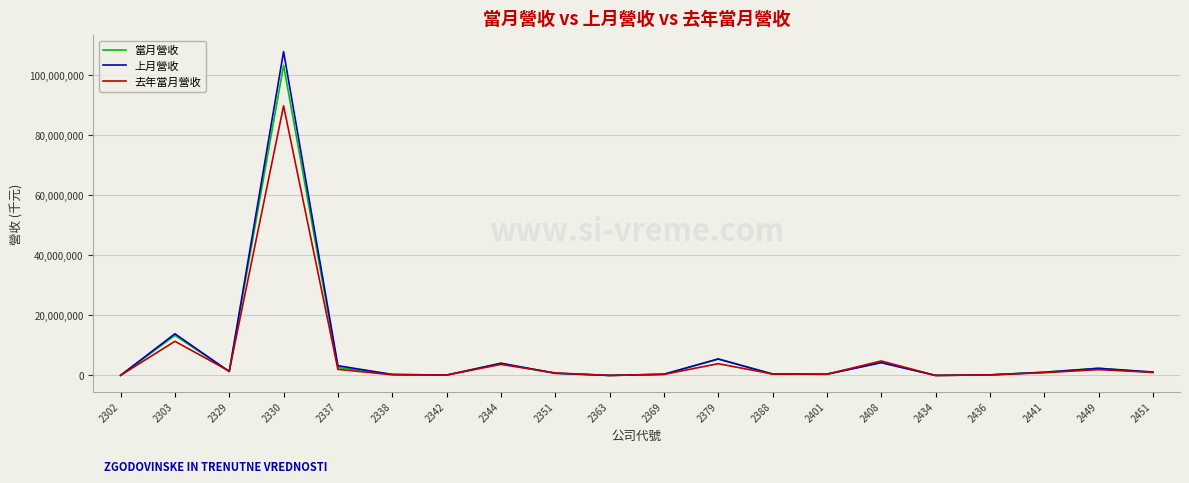

What is the maximum value for 當月營收?

103313138